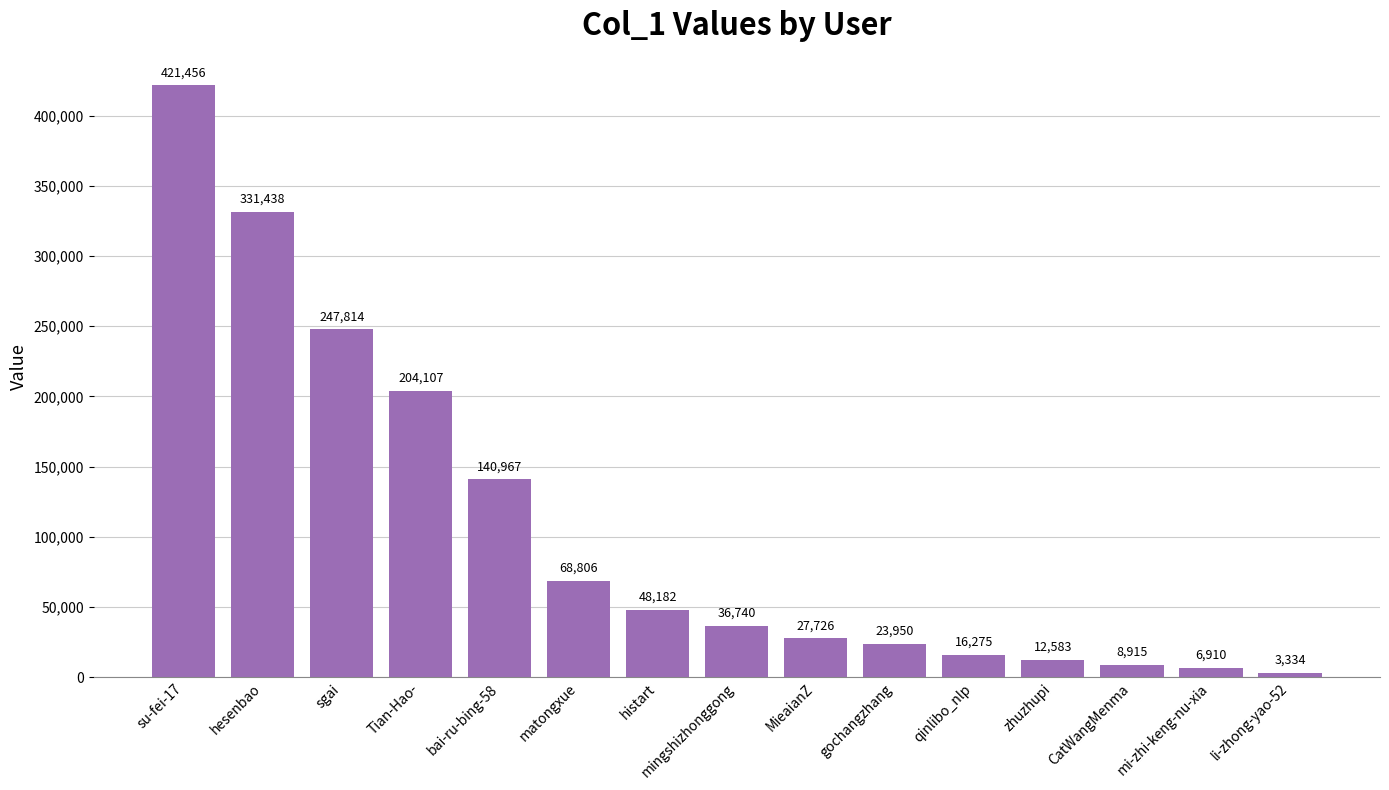

What is the approximate value at gochangzhang, to the nearest 100?

24000